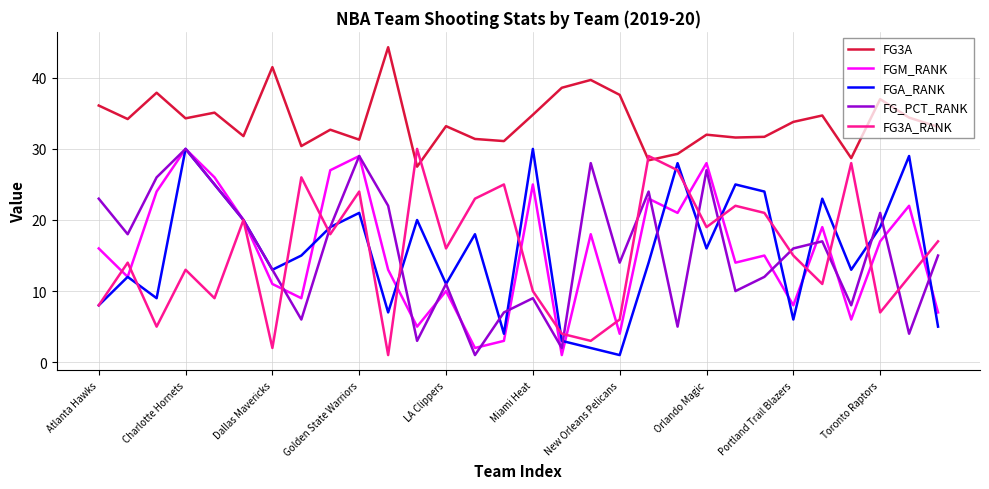

True or false: FG3A and FGM_RANK intersect in this chart.

False